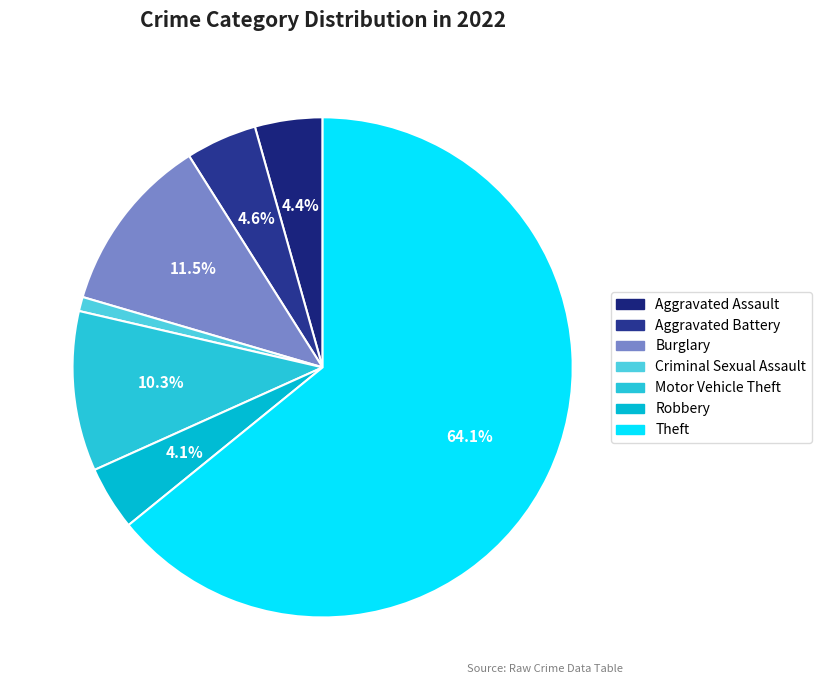

How many segments does this pie chart have?

7